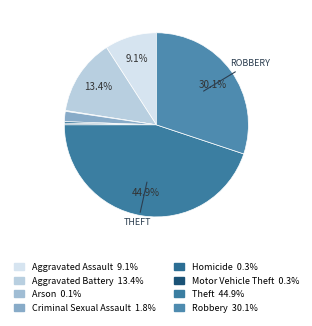

Which slice is the smallest?

Arson